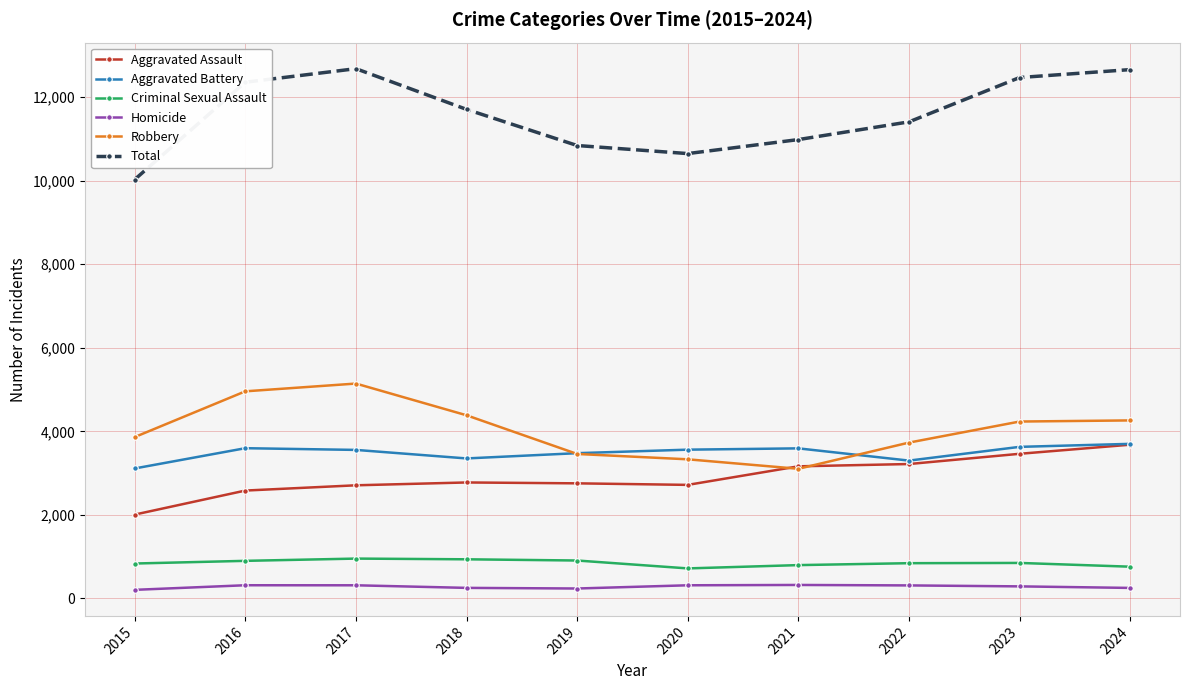

What is the approximate value of Criminal Sexual Assault at 2022?

845